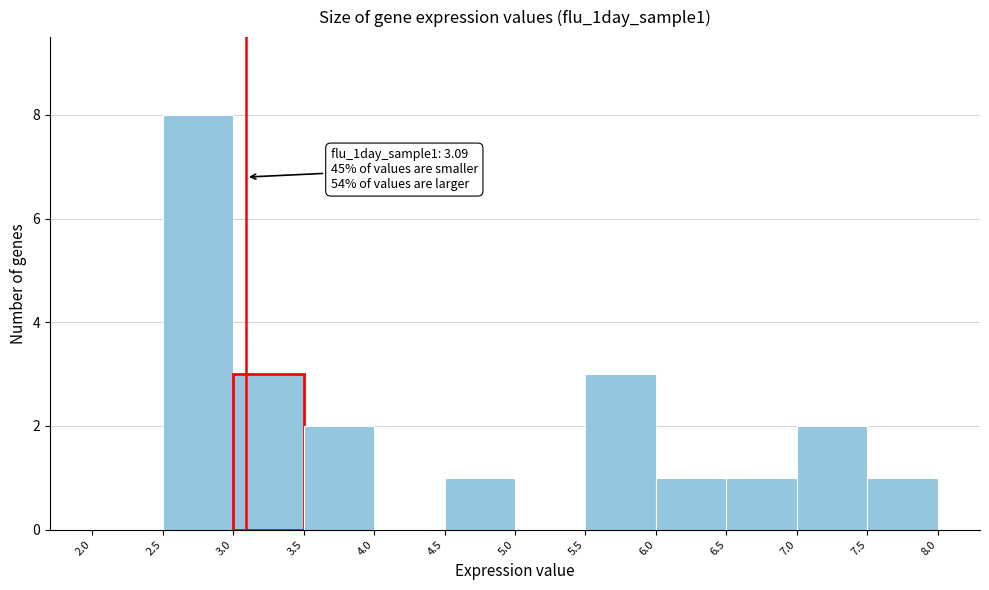

Over which range of the x-axis is the bar tallest?

2.5 to 3.0